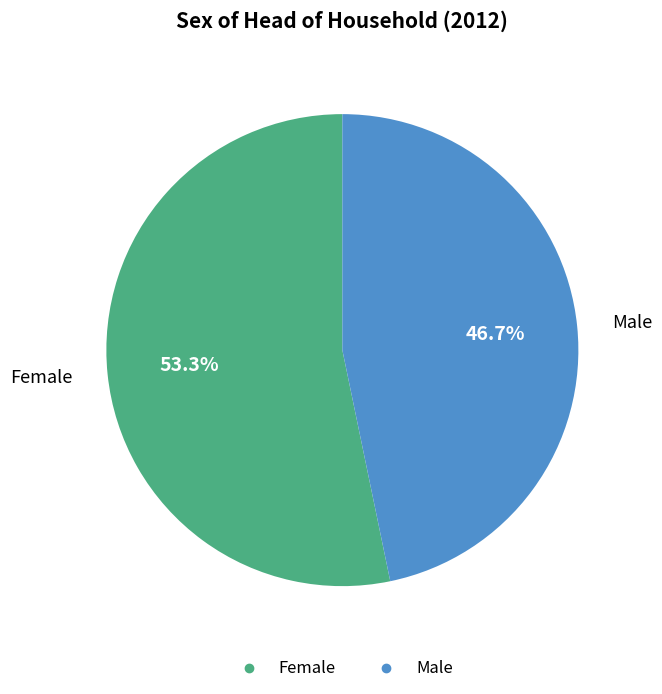

True or false: Female accounts for 39% of the total.

False